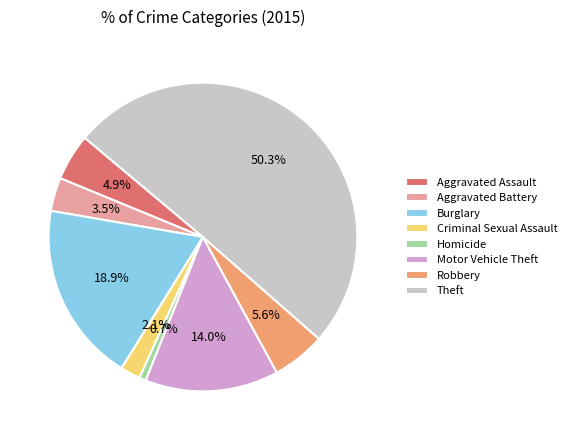

True or false: Robbery accounts for 14% of the total.

False